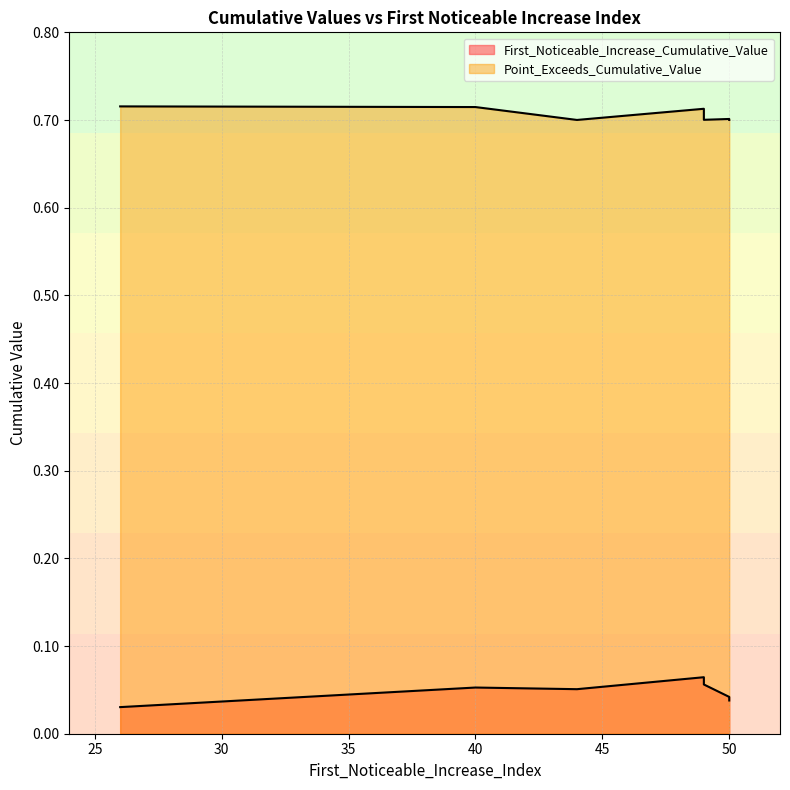

Reading right to left, list all the values displayed in this chart.

First_Noticeable_Increase_Cumulative_Value: 0.0	0.0	0.1	0.0	0.1	0.1	0.1
Point_Exceeds_Cumulative_Value: 0.7	0.7	0.7	0.7	0.7	0.7	0.7